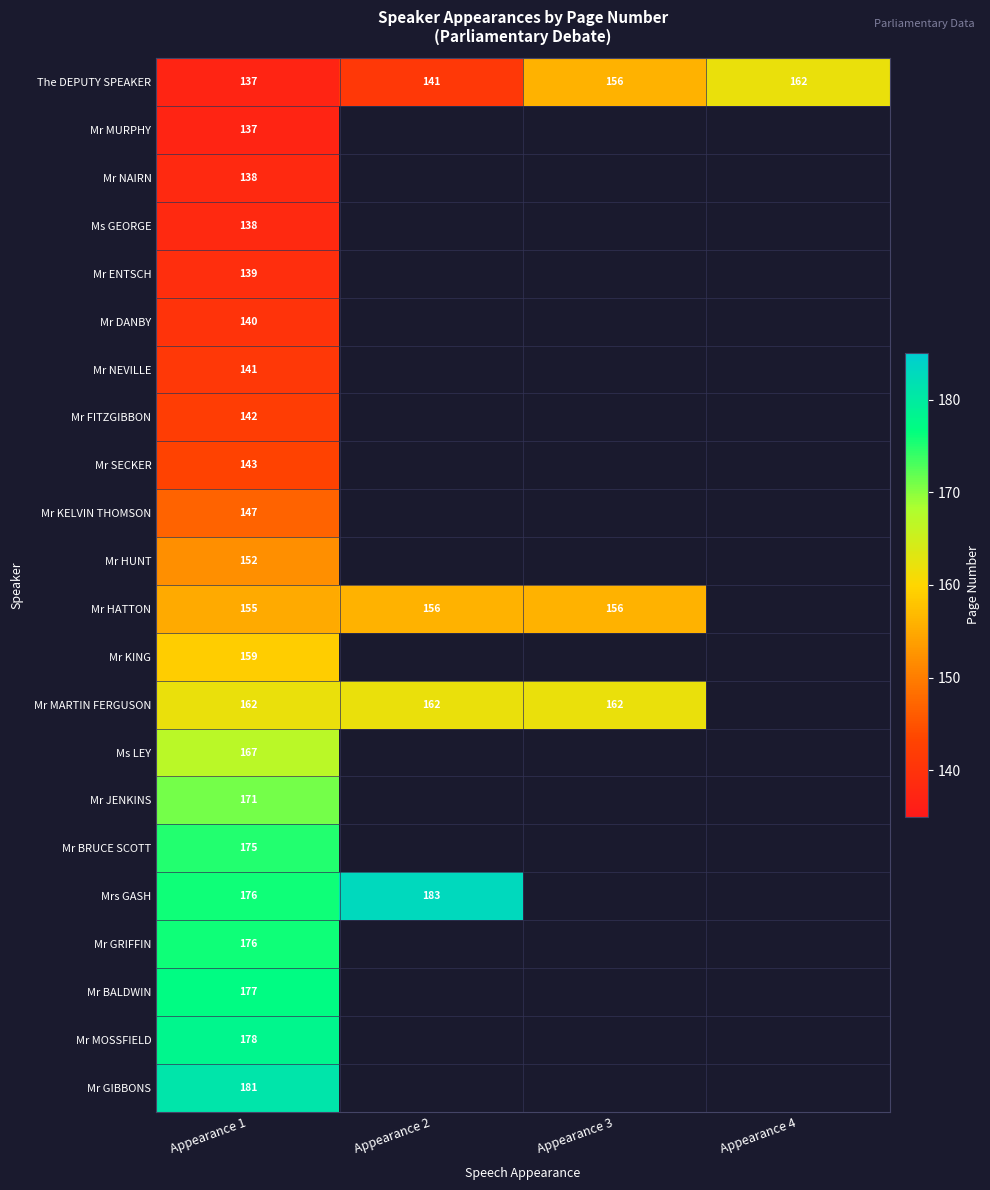

The Mr KELVIN THOMSON series shows 147 at Appearance 1. True or false?

True